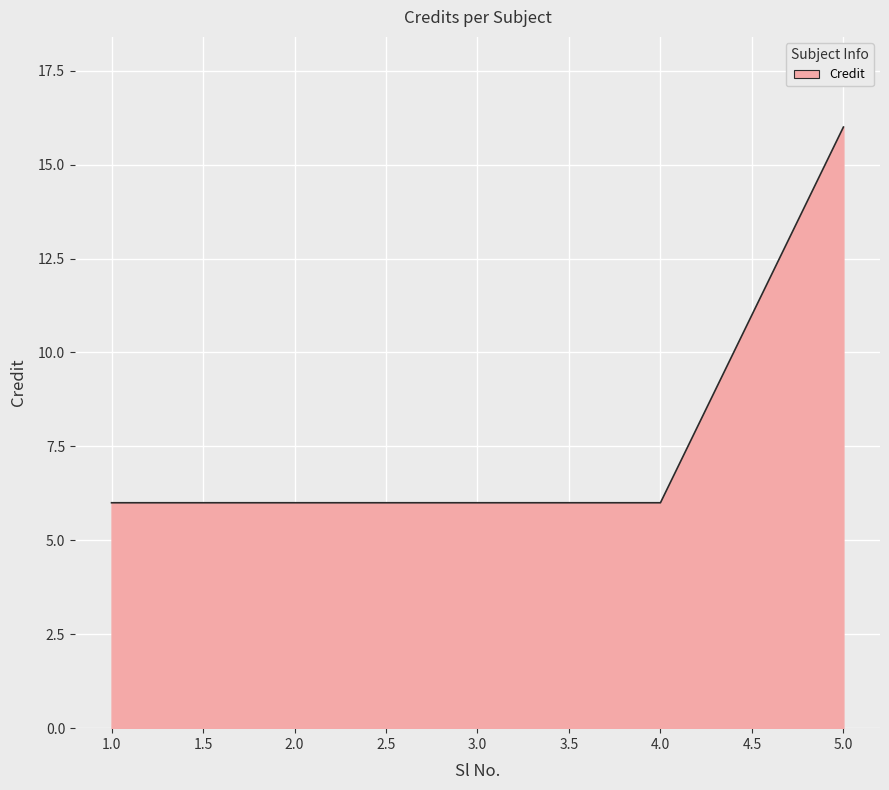

What position from the right is 3.0?

3